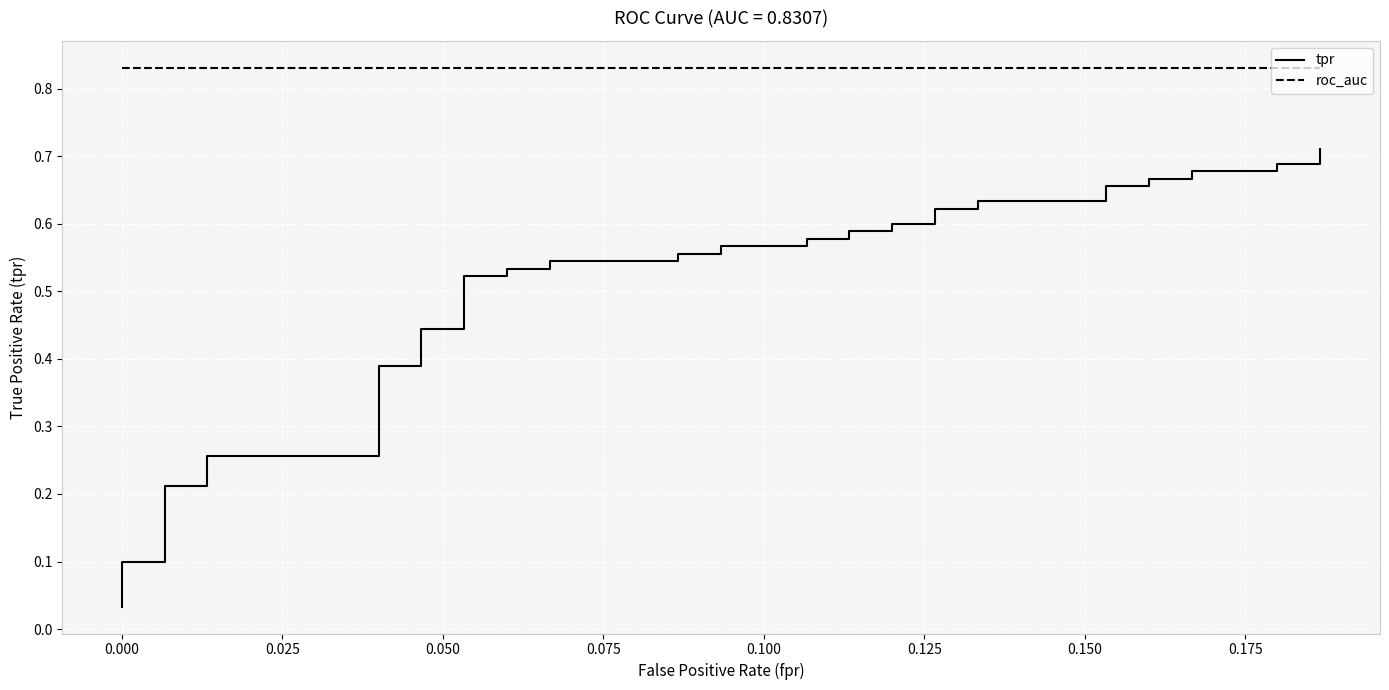

At 0.050, list the series in order from smallest to largest.

tpr, roc_auc